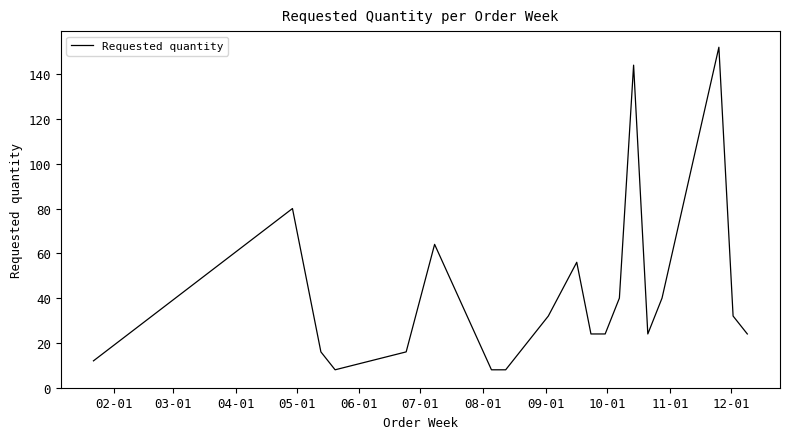

What is the average value?

42